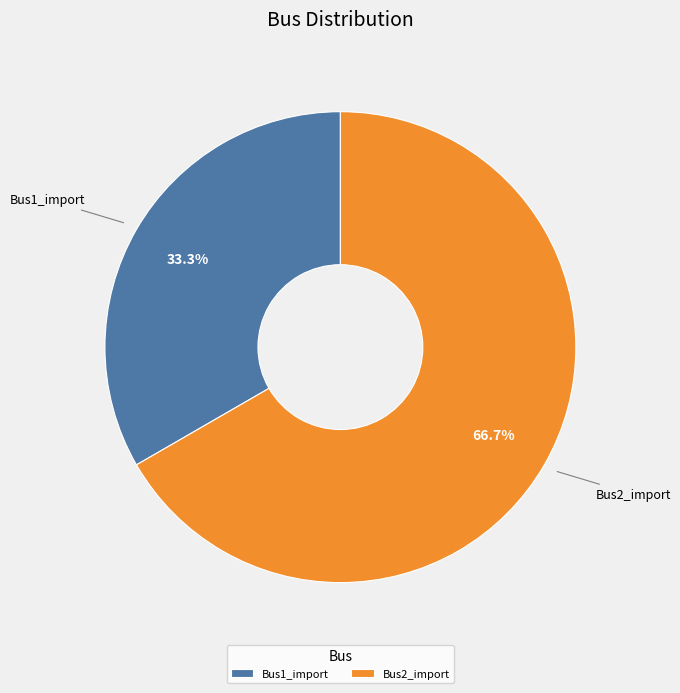

To the nearest percent, what is the combined percentage of Bus1_import and Bus2_import?

100%